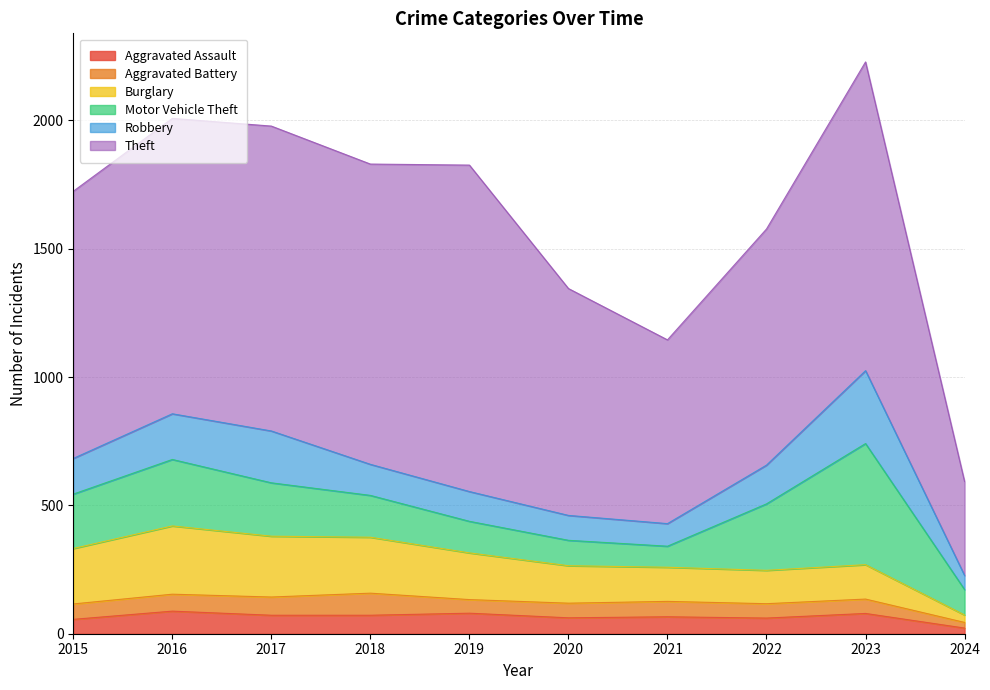

Which series has the largest range (max minus min)?

Theft